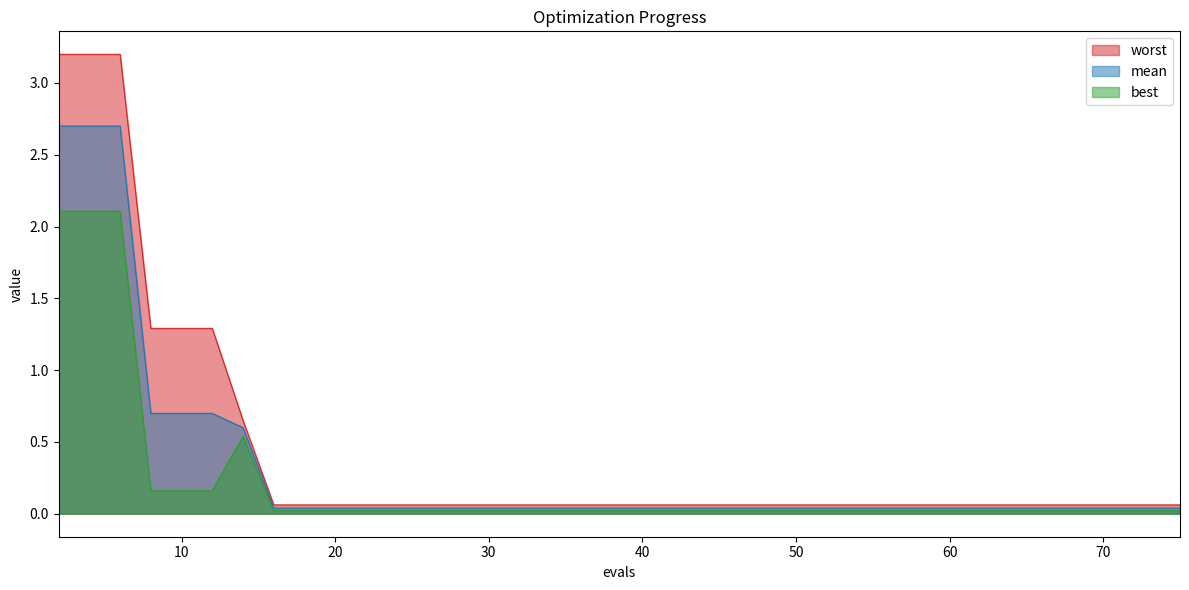

Reading left to right, what are all the values shown in this chart?

mean: 2.7	2.7	2.7	0.7	0.7	0.7	0.6	0.0	0.0	0.0	0.0	0.0	0.0	0.0	0.0	0.0	0.0	0.0	0.0
best: 2.1	2.1	2.1	0.2	0.2	0.2	0.5	0.0	0.0	0.0	0.0	0.0	0.0	0.0	0.0	0.0	0.0	0.0	0.0
worst: 3.2	3.2	3.2	1.3	1.3	1.3	0.7	0.1	0.1	0.1	0.1	0.1	0.1	0.1	0.1	0.1	0.1	0.1	0.1